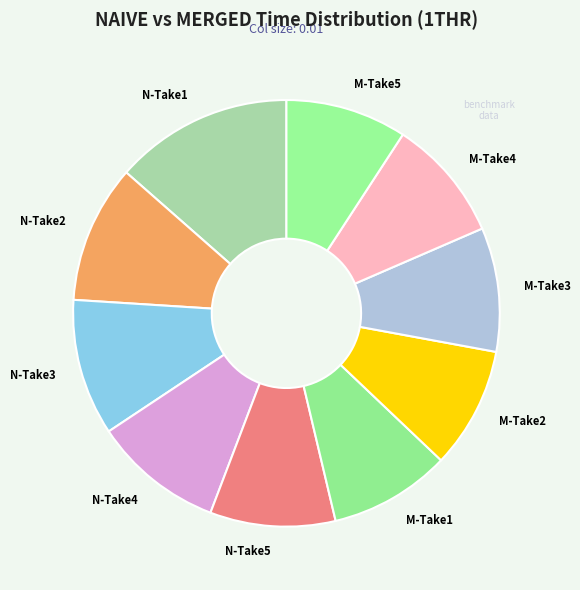

Is it true that N-Take3 is 5% of the pie?

False